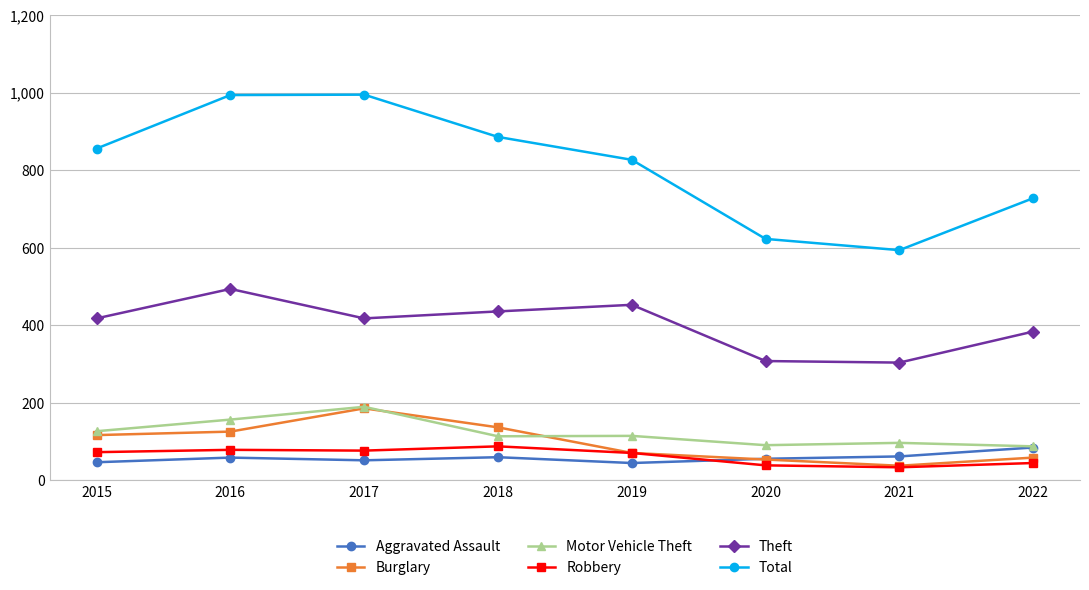

How many distinct data groups are displayed?

6